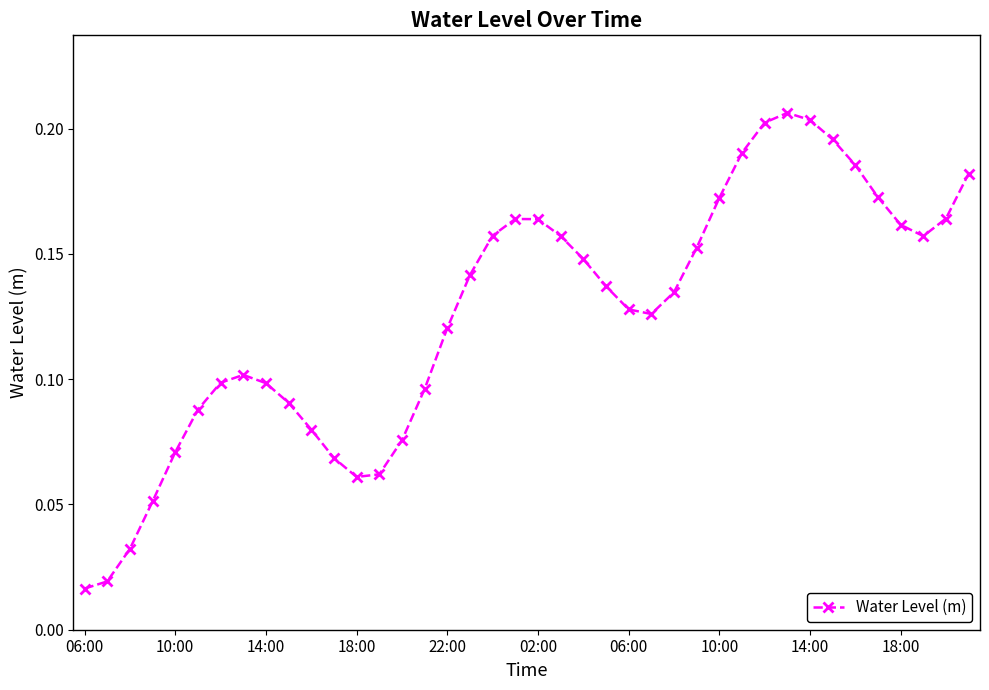

True or false: there are more than 2 points higher than both neighbors.

True